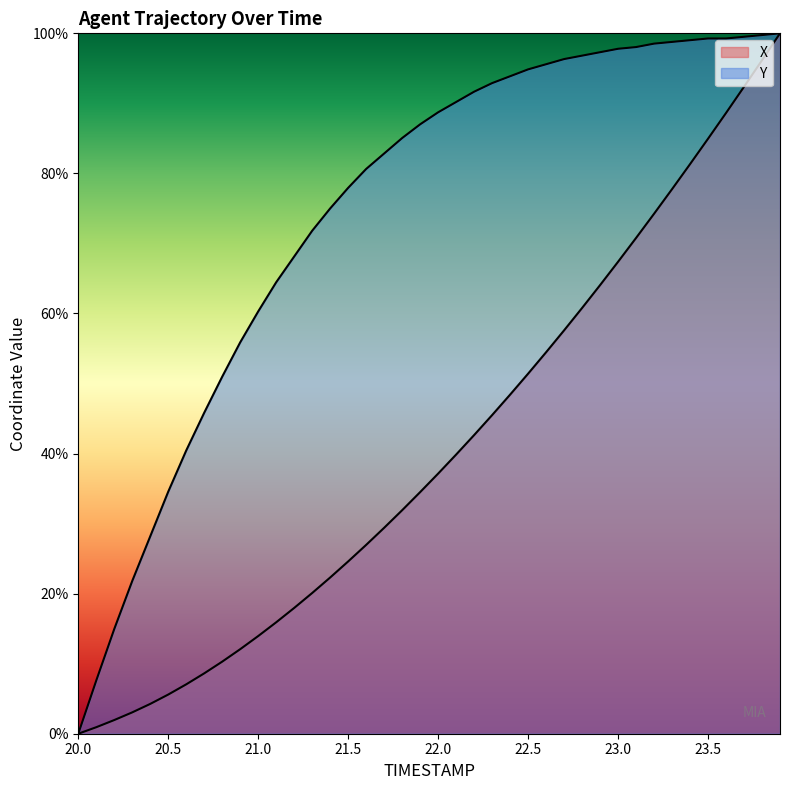

Count the number of categories in the chart.

40